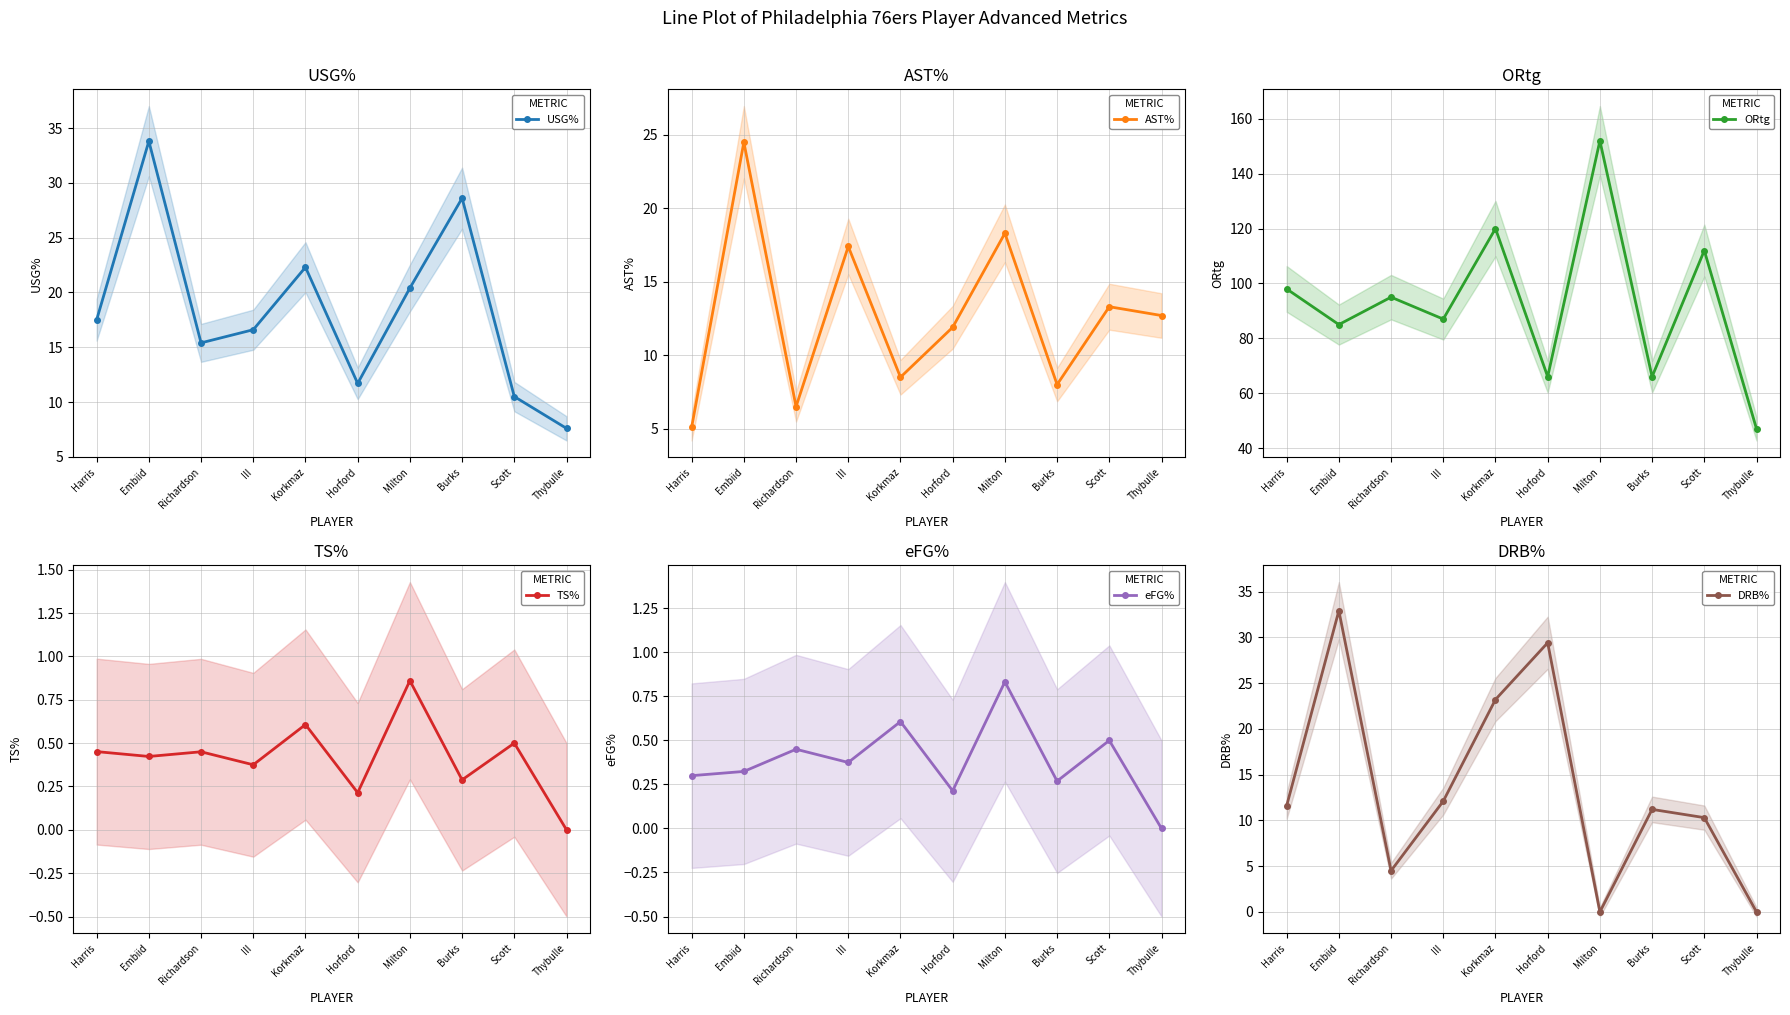

At Thybulle, list the series in order from smallest to largest.

TS%, eFG%, DRB%, USG%, AST%, ORtg